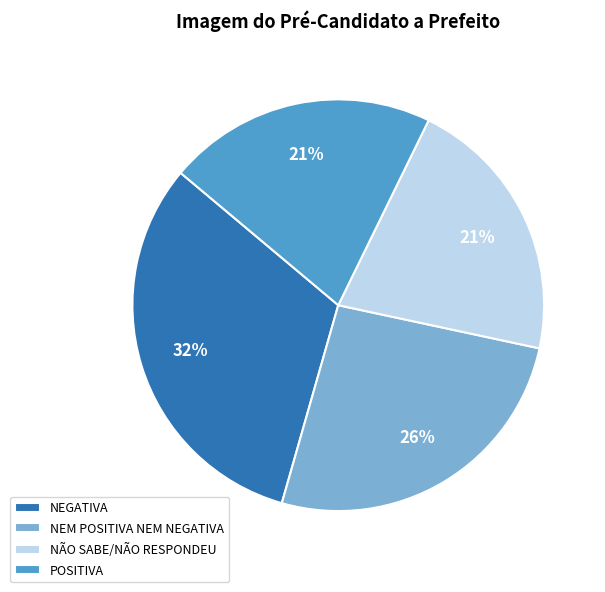

To the nearest percent, what is the average slice percentage?

25%